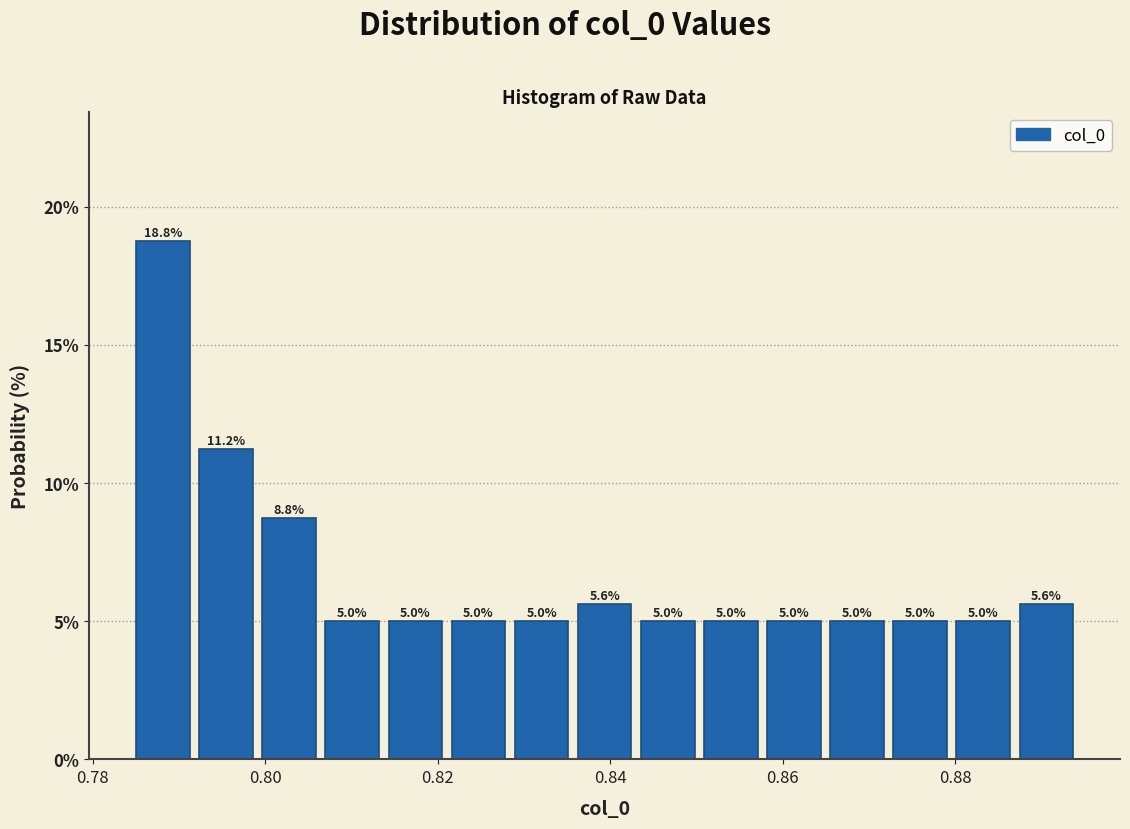

Read against the x-axis, roughly where is the centre of the tallest bar?

0.788